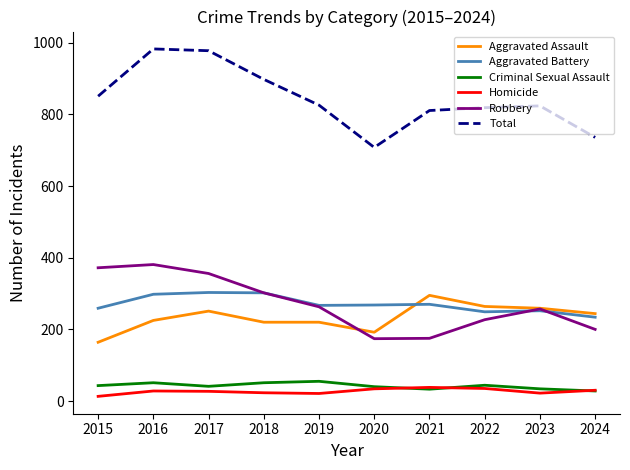

What is the sum of all Aggravated Battery values?

2702